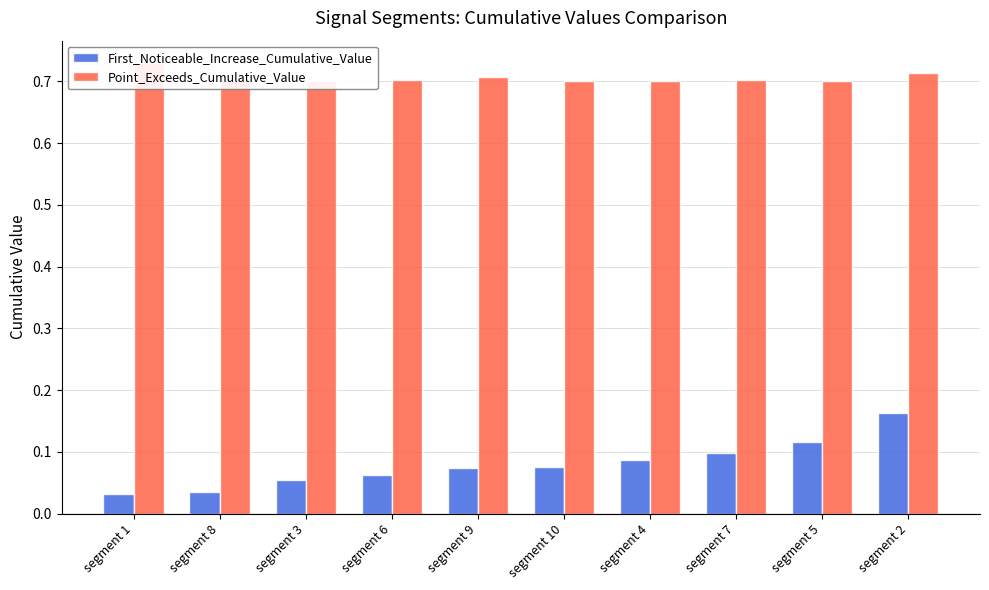

At how many categories does at least one series exceed 0?

10